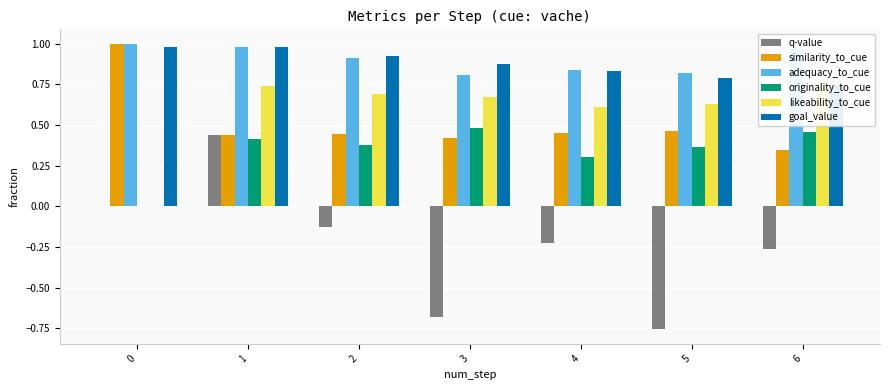

What is the difference between the maximum and minimum values in the originality_to_cue series?

0.5